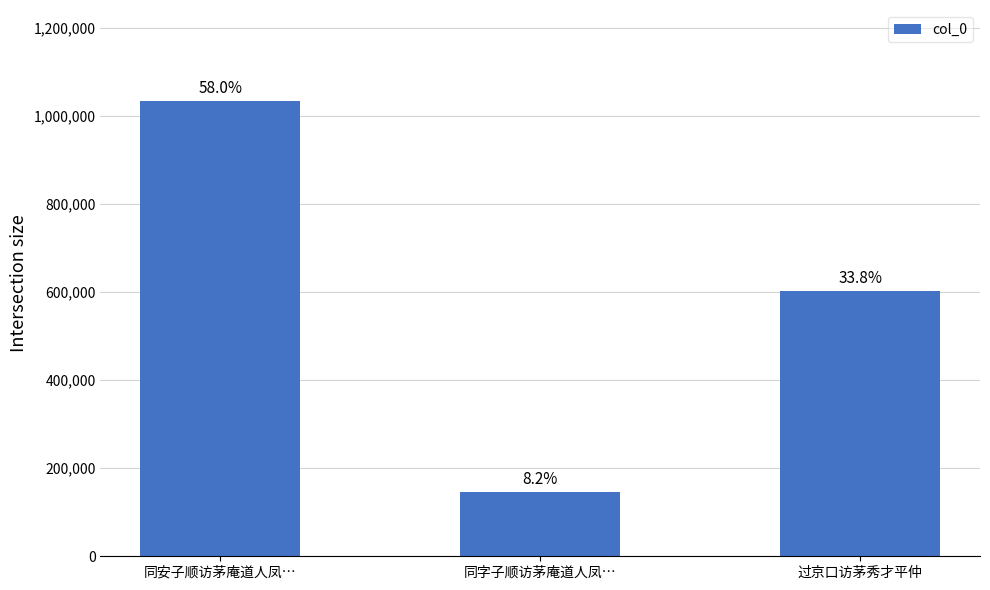

Are the bars horizontal?

No